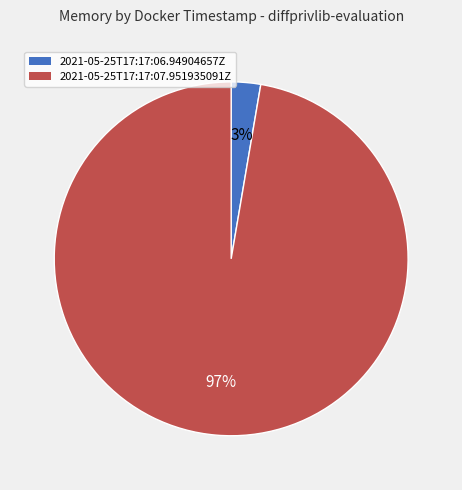

Do 2021-05-25T17:17:07.951935091Z and 2021-05-25T17:17:06.94904657Z together represent more than half of the pie?

Yes